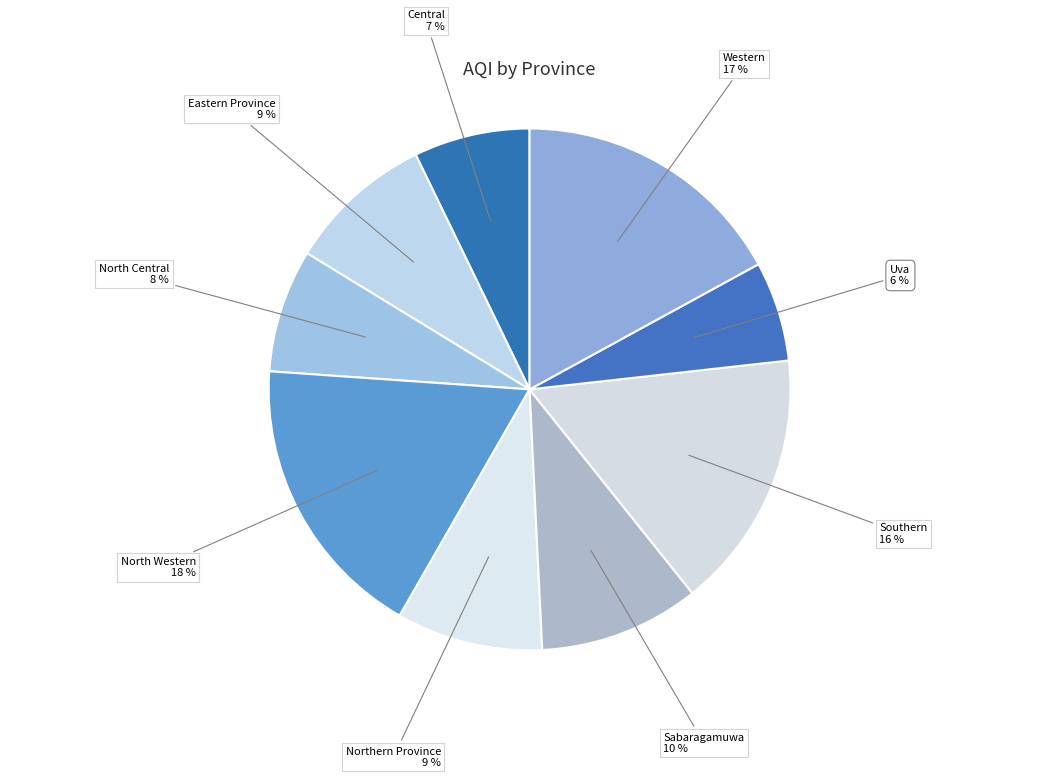

To the nearest percent, what is the difference between the largest and smallest slice percentages?

12%